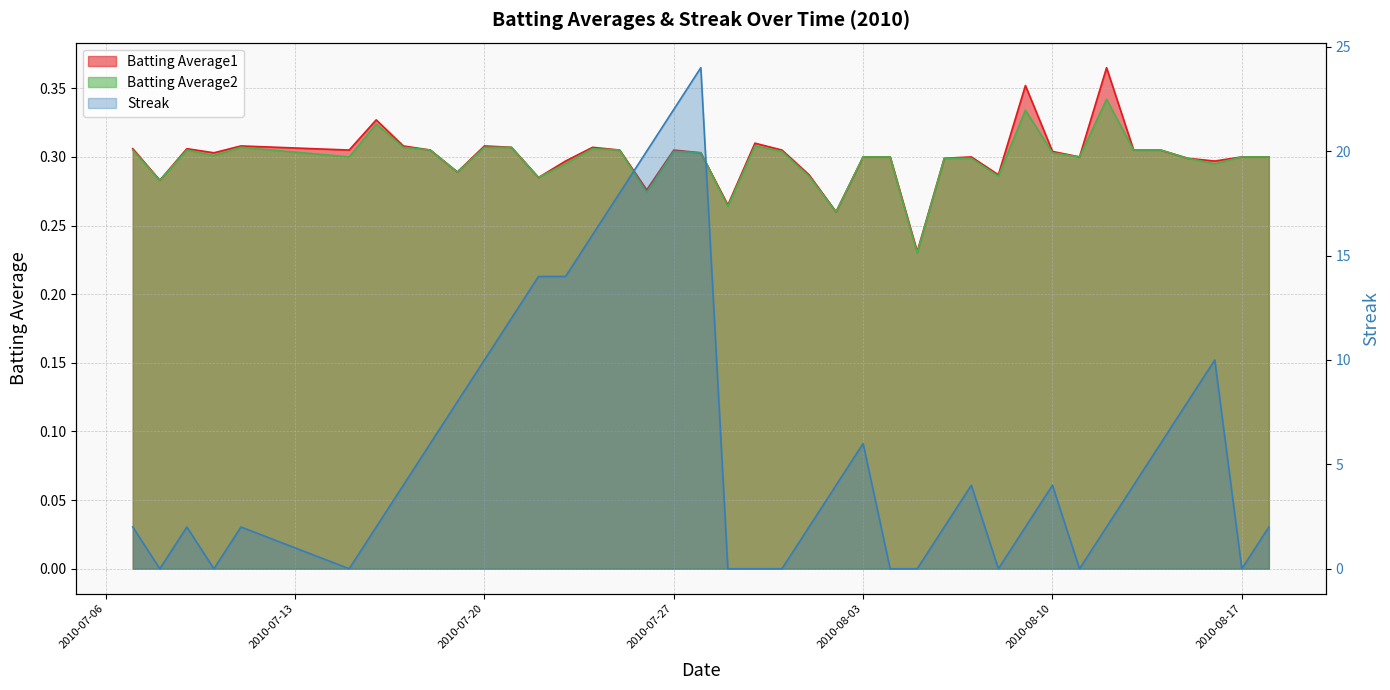

The Streak series shows 5.8 at 2010-08-13. True or false?

False